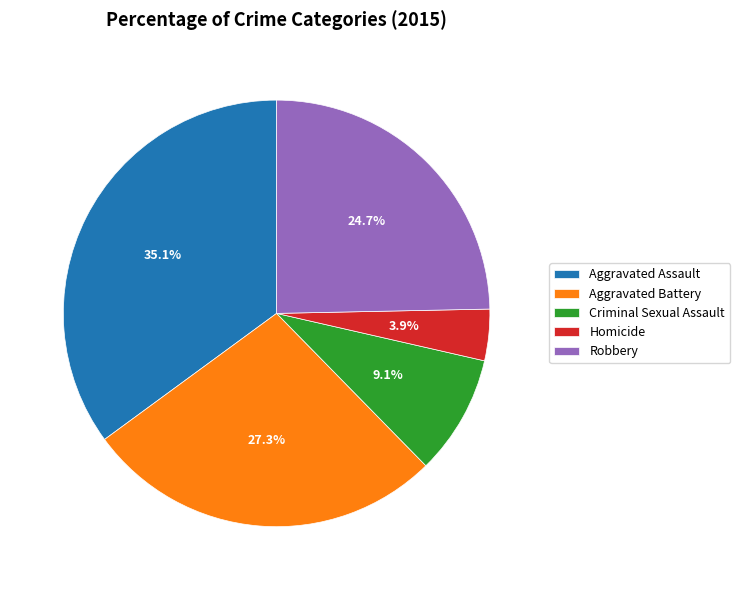

What is the ratio of the value at Aggravated Assault to the value at Robbery?

1.4